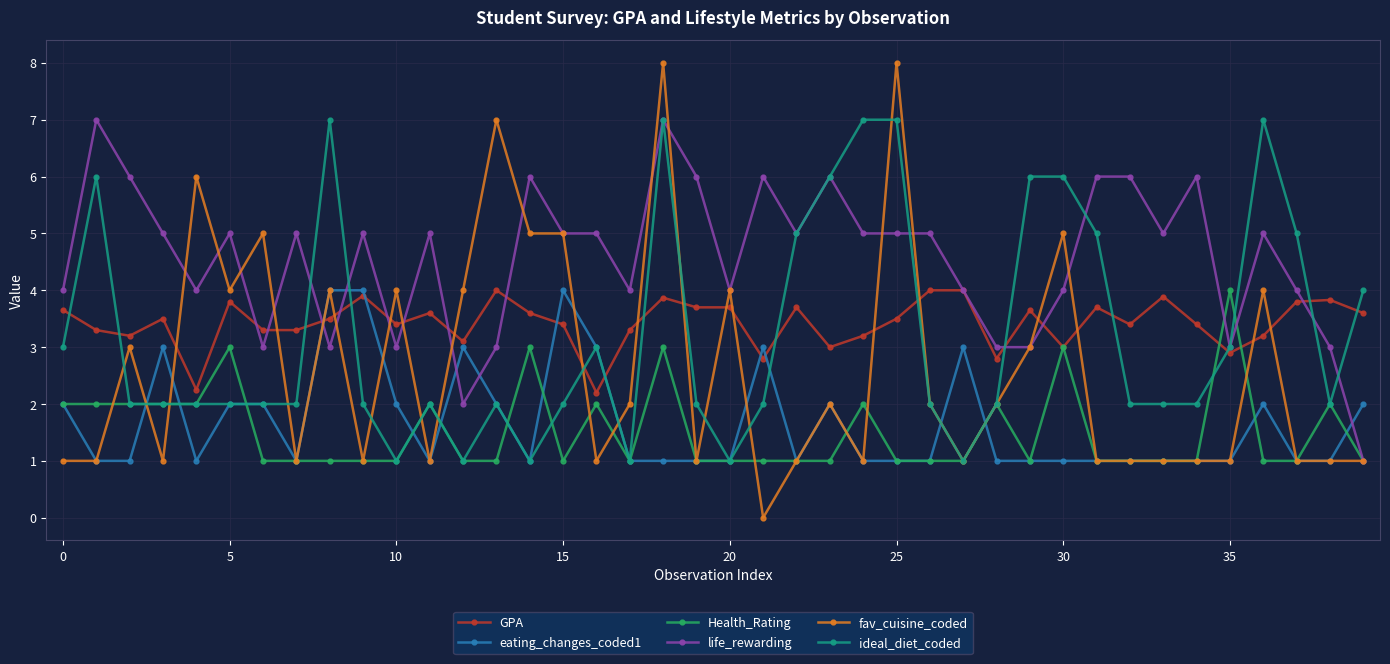

Which series has the largest total across all categories?

life_rewarding